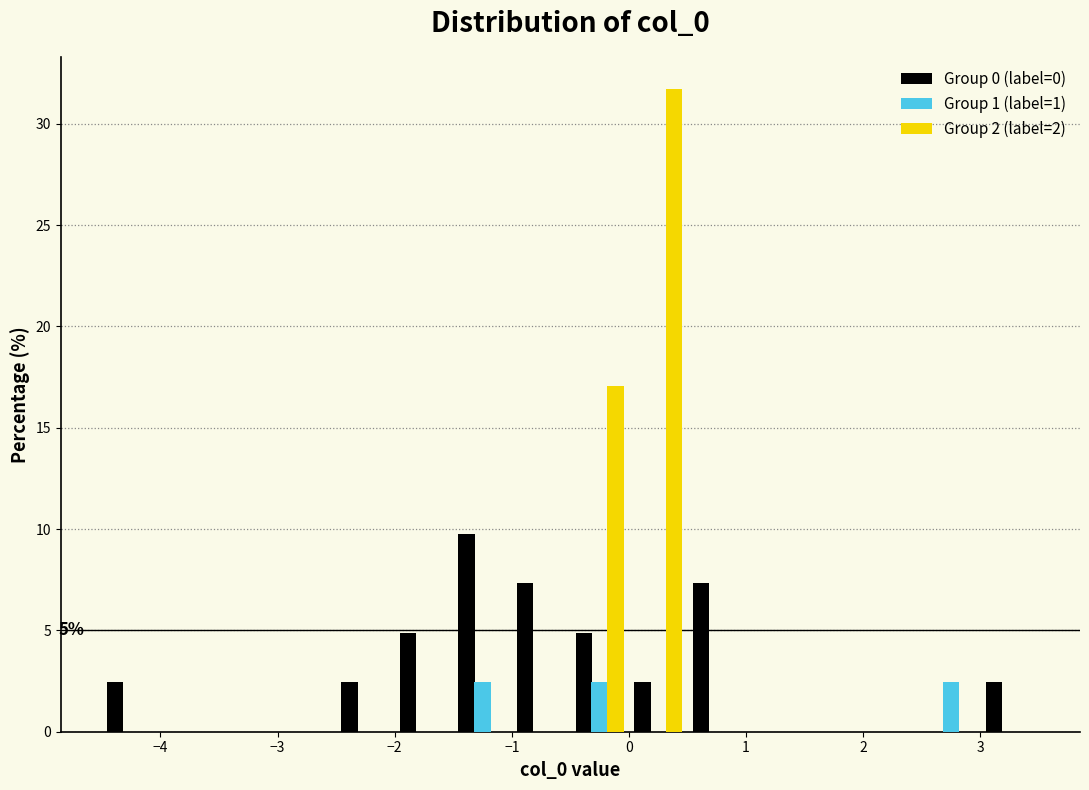

In the Group 2 (label=2) series, which range on the x-axis has the tallest bar?

0.0 to 0.5